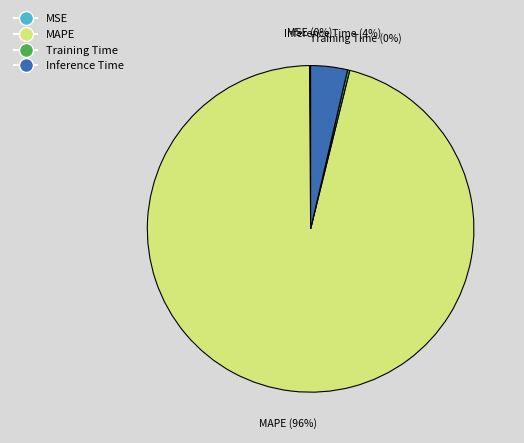

Does MAPE account for over 50% of the chart?

Yes